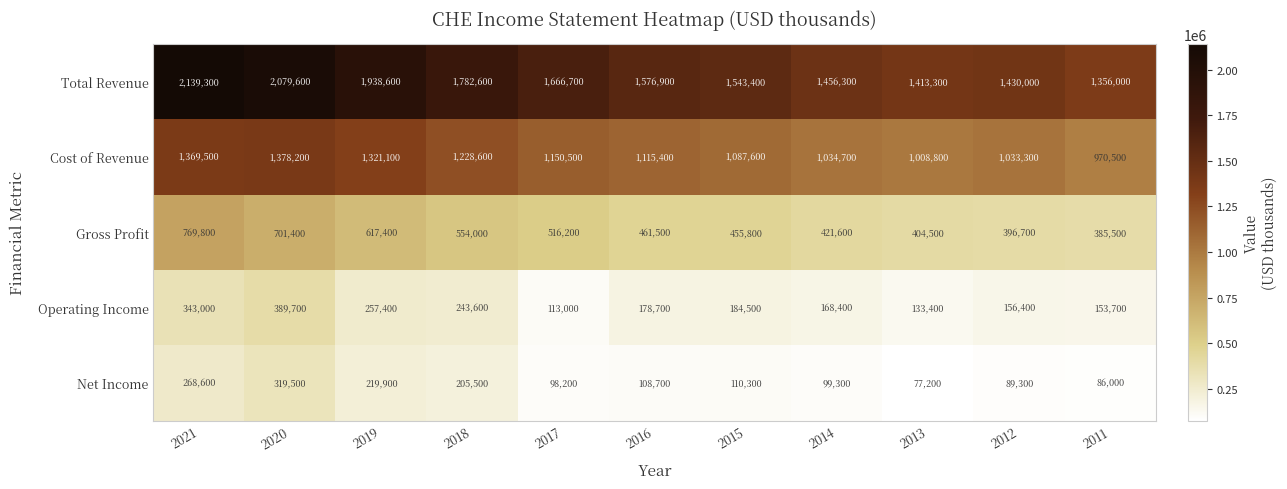

Rank the series by their maximum value, from highest to lowest.

Total Revenue, Cost of Revenue, Gross Profit, Operating Income, Net Income